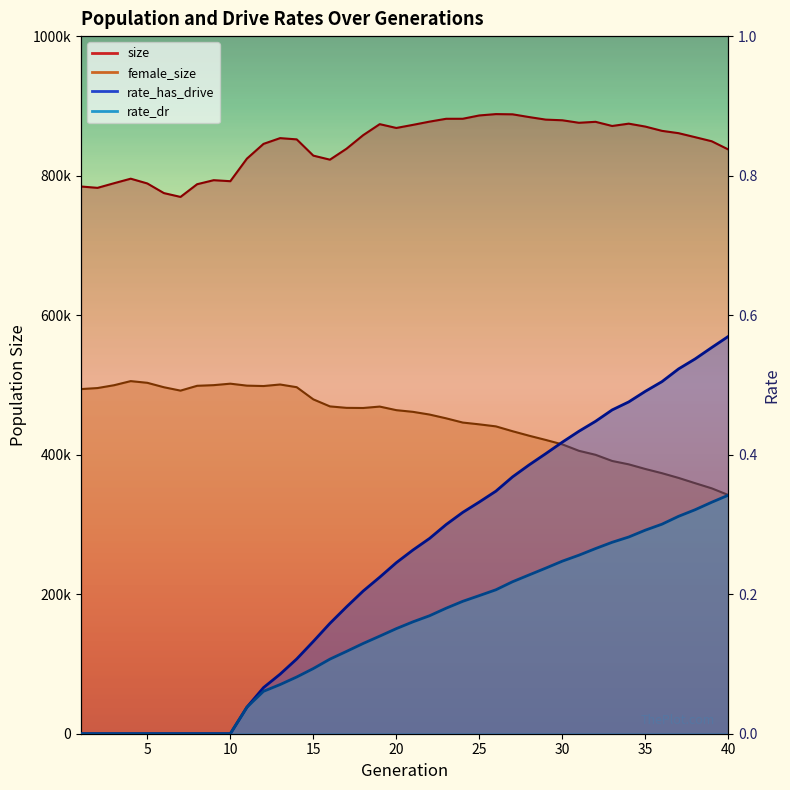

What is the spread (max minus min) of values at 34?

87450.7